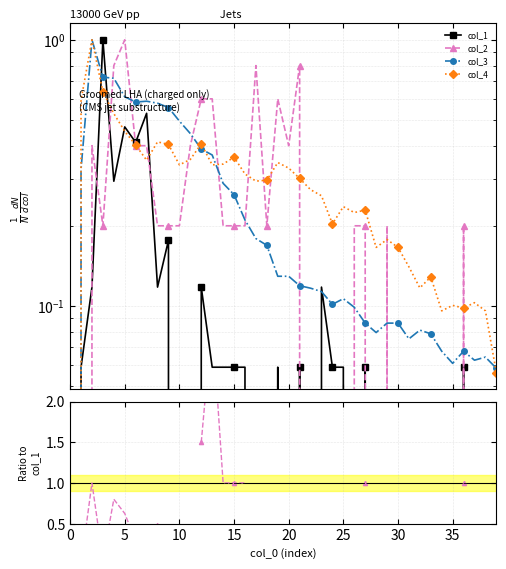

True or false: col_3 has a value of nan at 31.

False